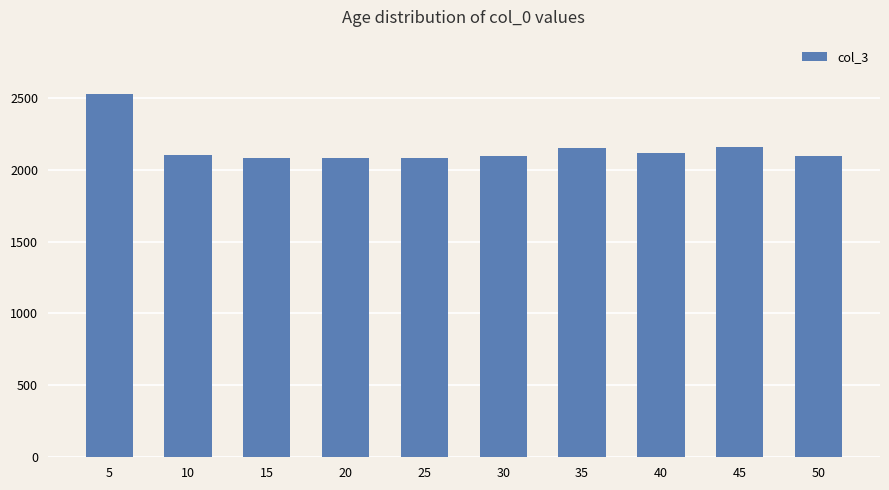

What is the sum of all values?

21482.1